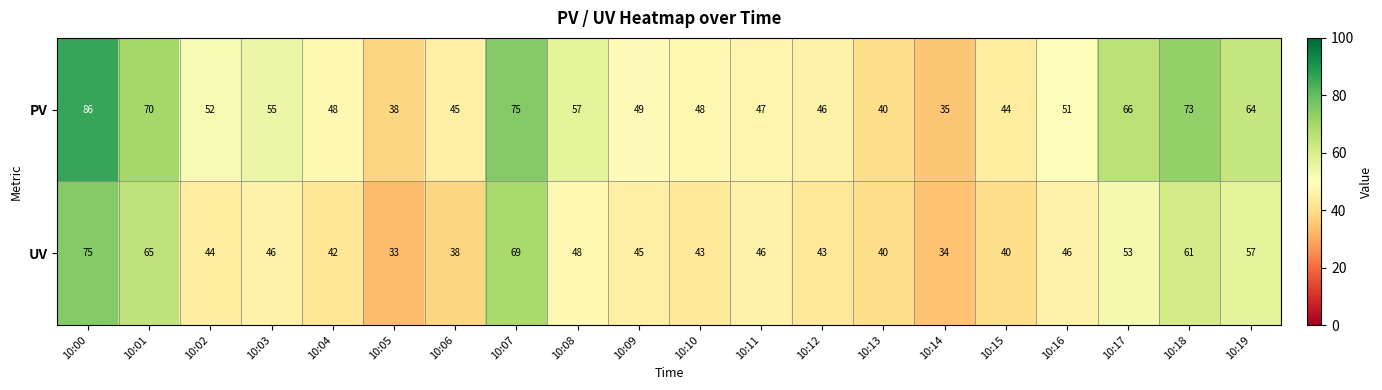

Is it true that UV equals 21 at 10:12?

False